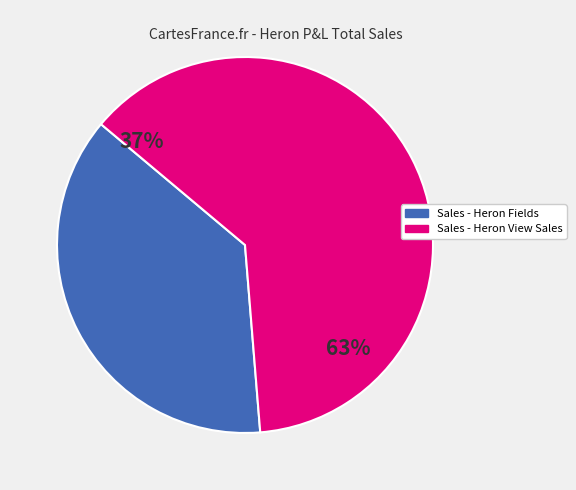

Is Sales - Heron View Sales the majority of the pie?

Yes